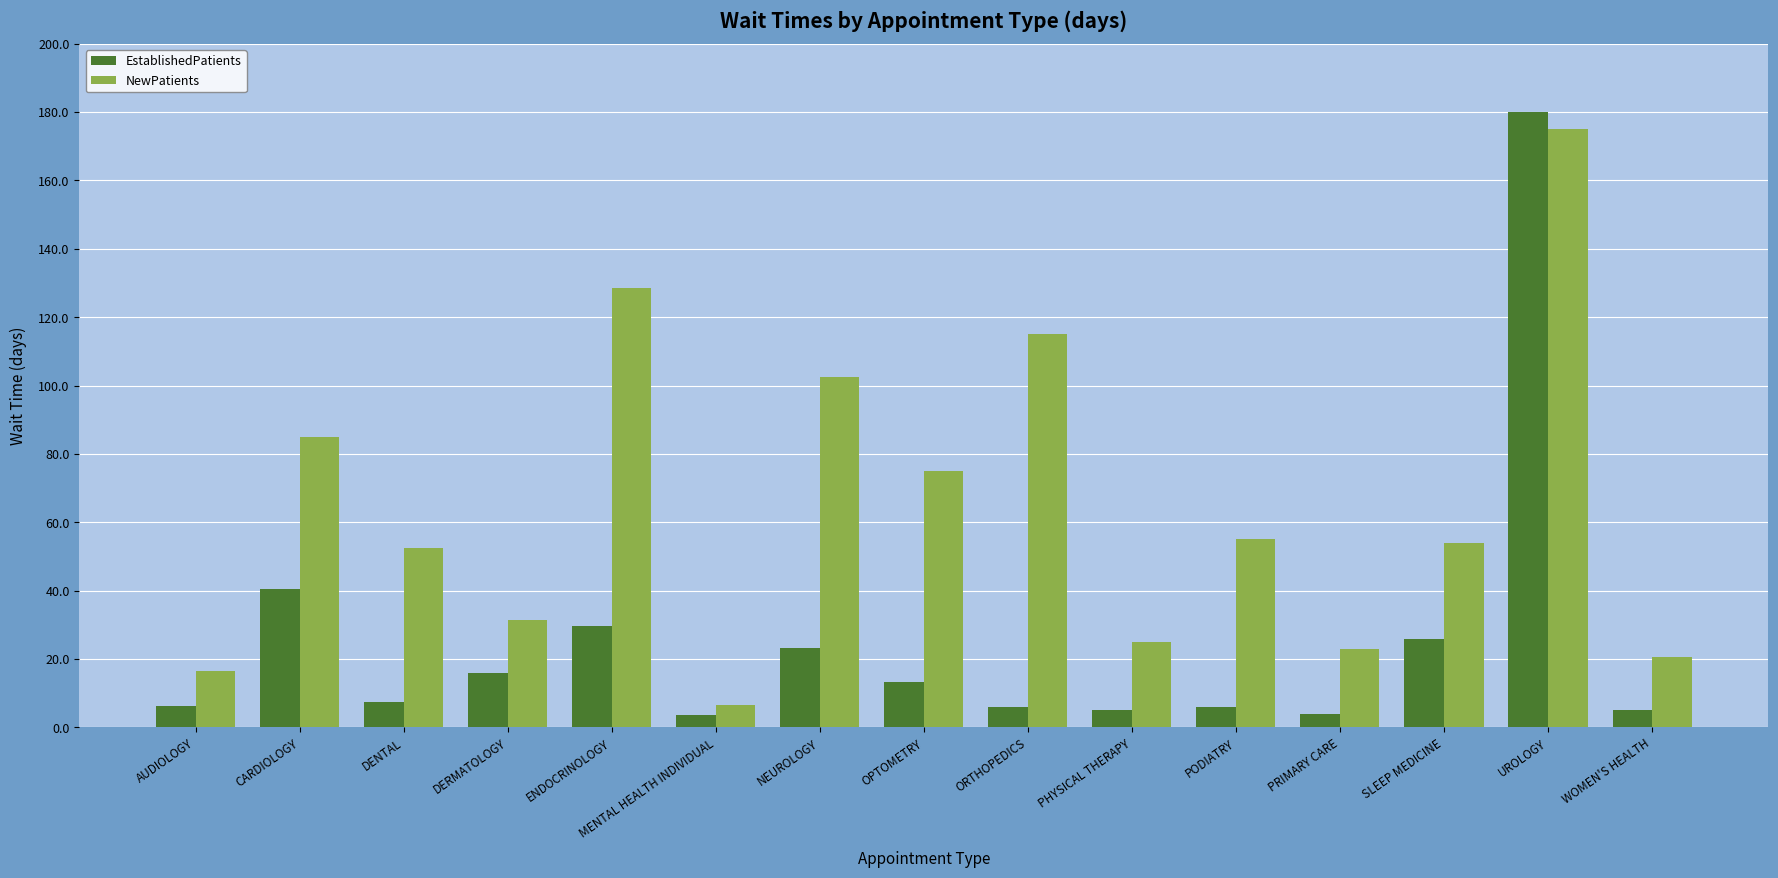

How many groups of bars are there?

15